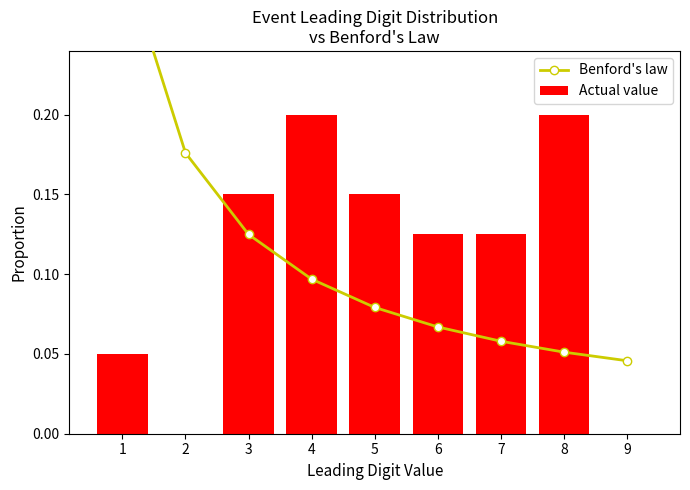

Which label corresponds to the largest value in the chart?

1